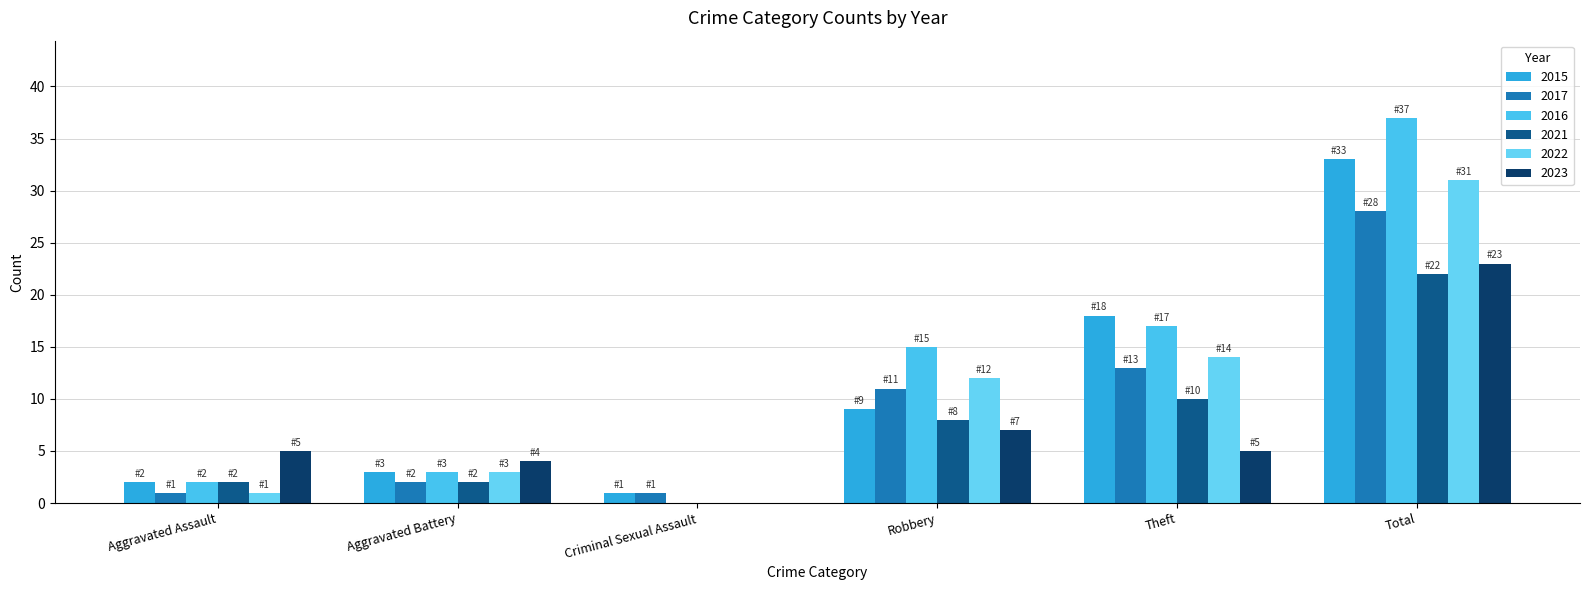

Which category has the lowest value across all series?

Criminal Sexual Assault